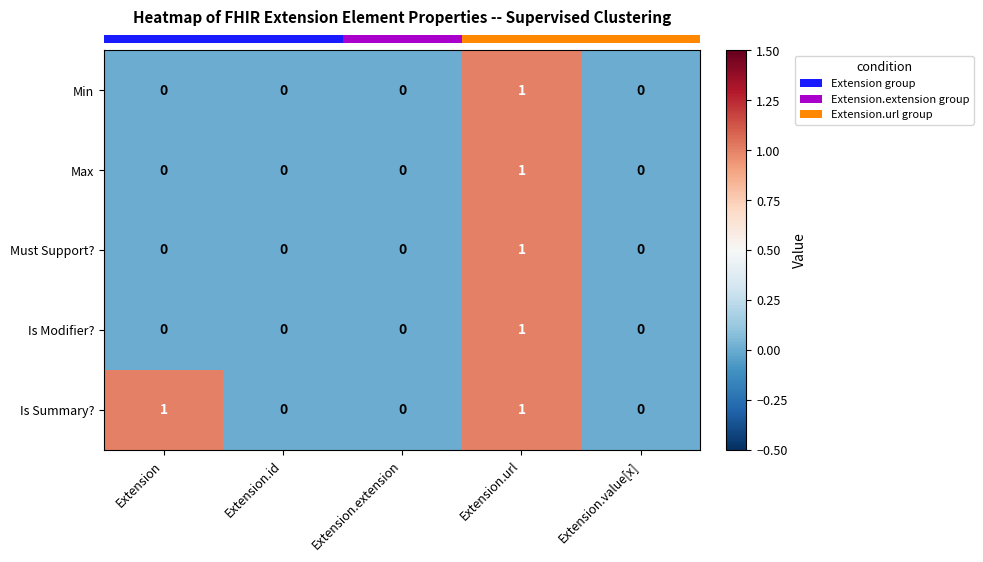

Which series changed the most between Extension and Extension.extension?

Is Summary?